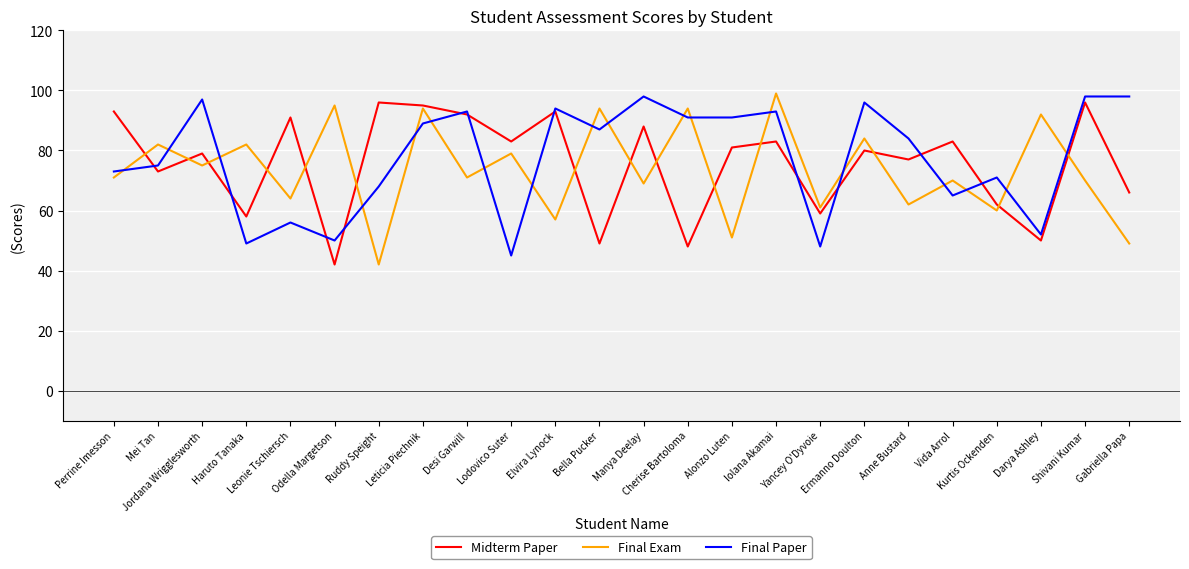

At how many categories does at least one series exceed 78?

22